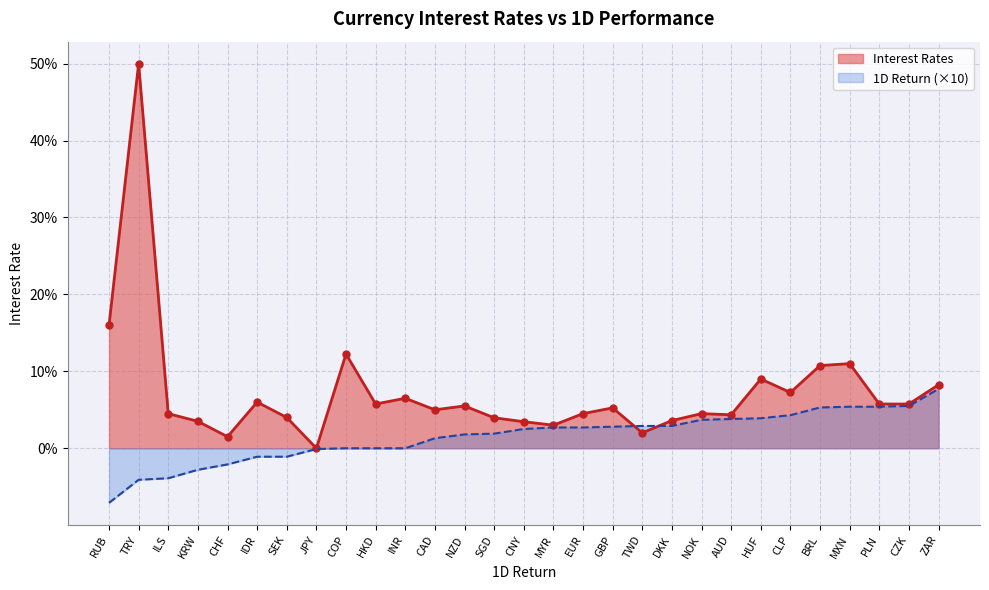

What are all the series names shown in the legend?

Interest Rates, 1D Return (×10)